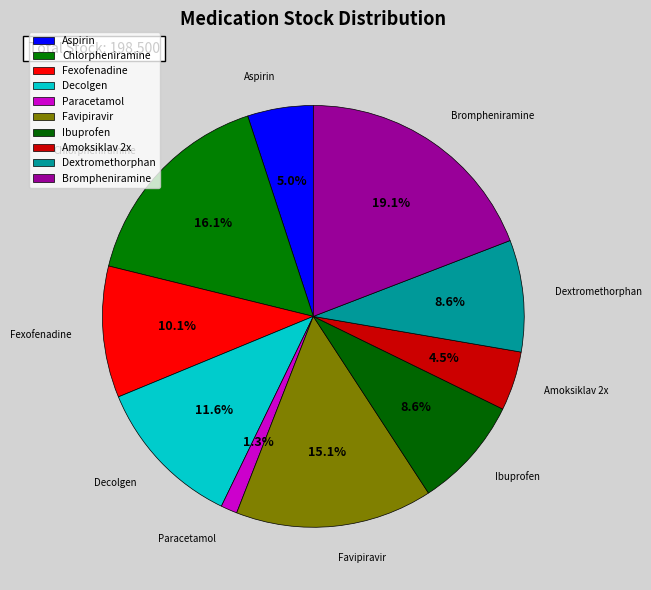

Combined, do Dextromethorphan and Paracetamol account for over 50%?

No